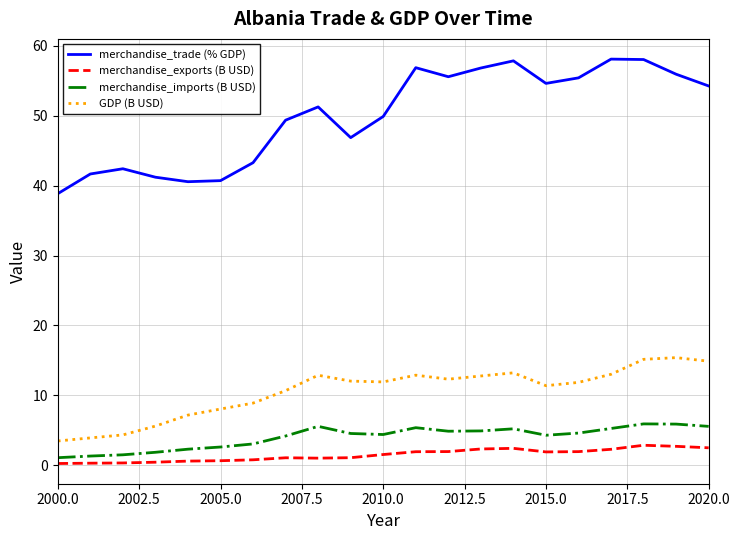

What is the maximum value shown in the chart?

58.1